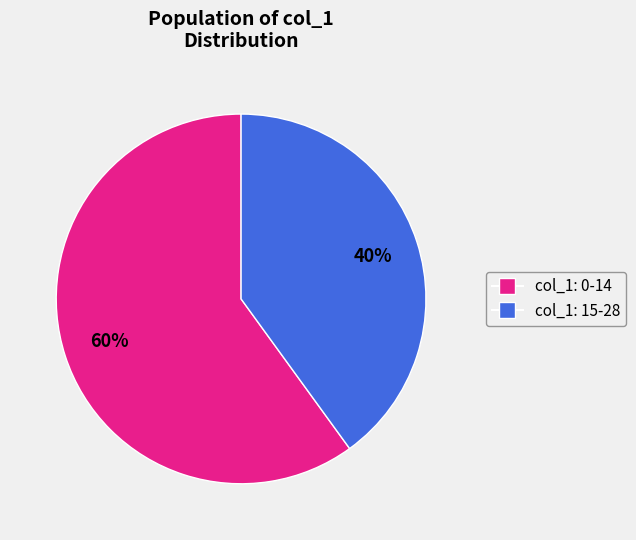

To the nearest percent, what is the difference between the largest and smallest slice percentages?

20%